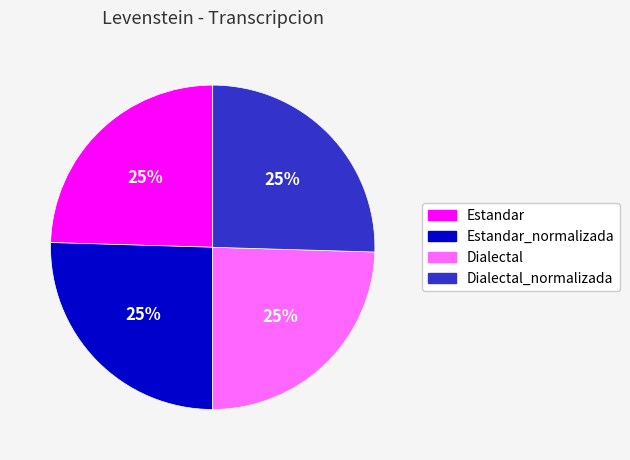

How many slices are in this pie chart?

4